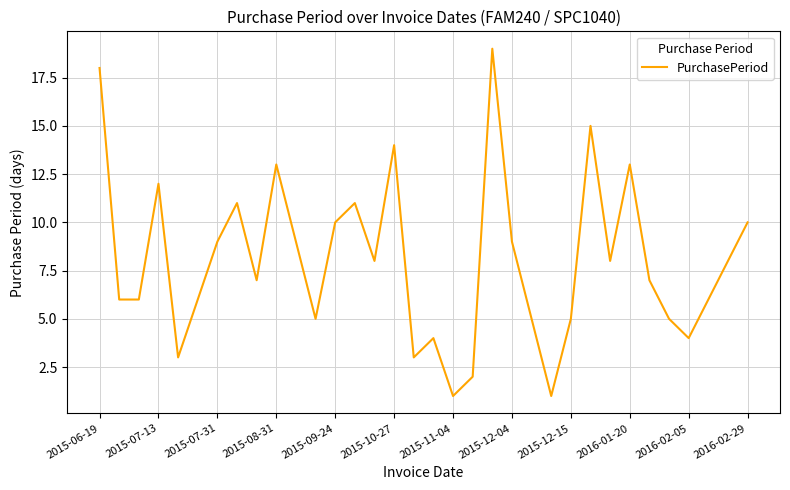

Is this an area chart (filled region under the line)?

No